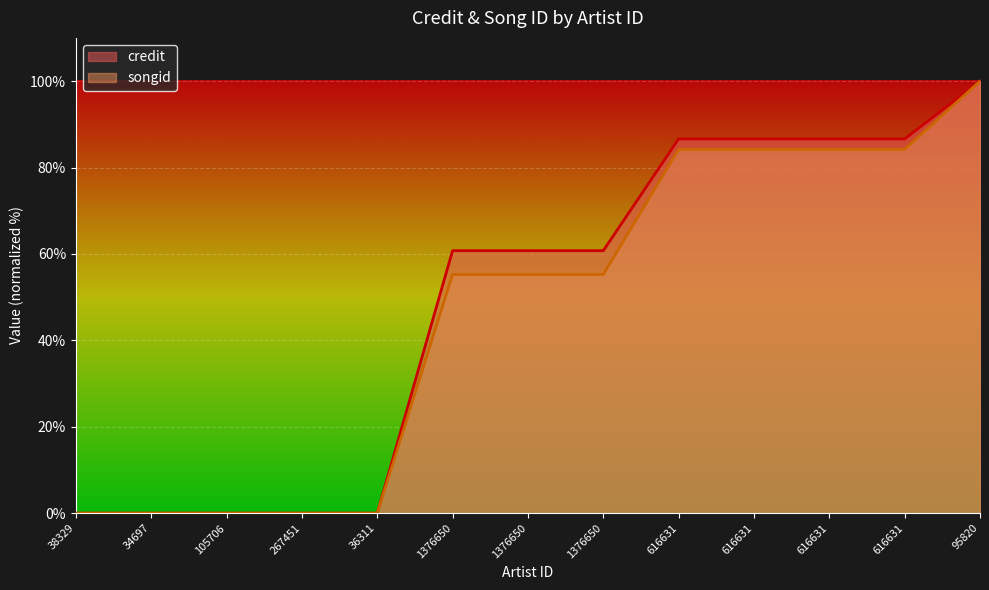

At which label is songid closest to 50?

1376650